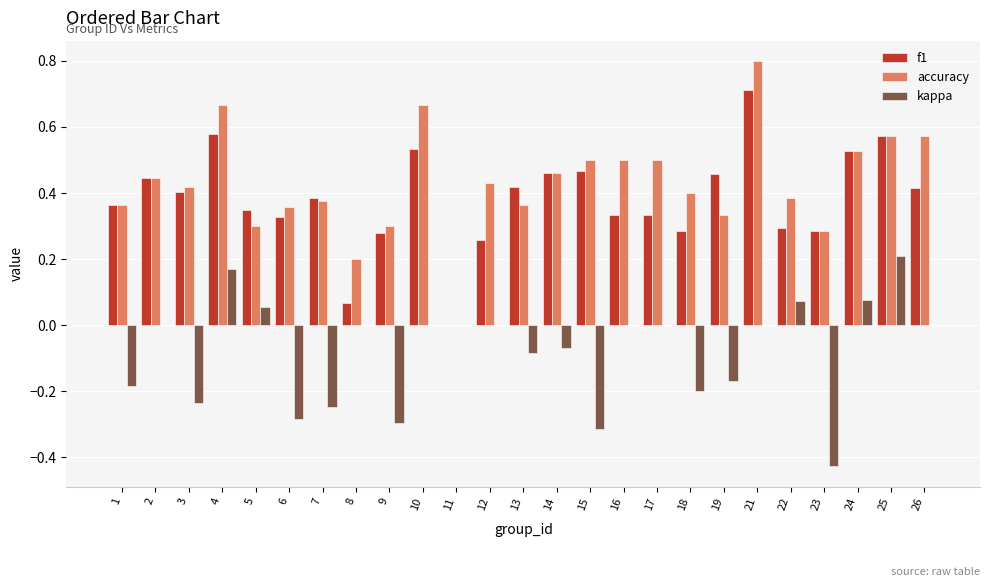

At which category is the sum across all series the highest?

21